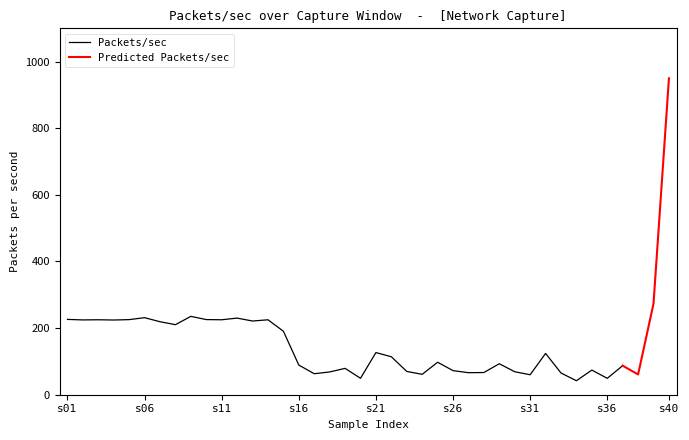

What is the maximum value for Packets/sec?

235.3